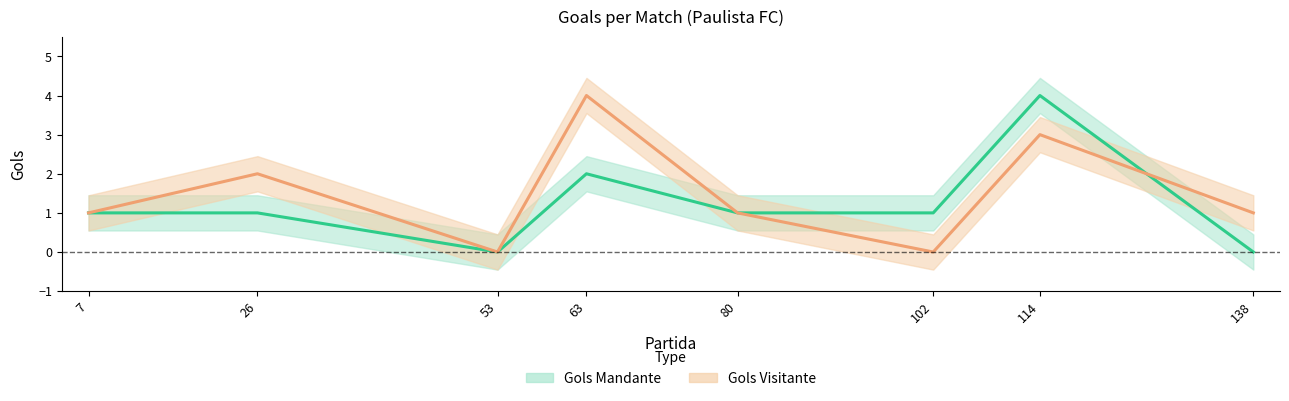

Which category has the highest value in the Gols Mandante series?

114